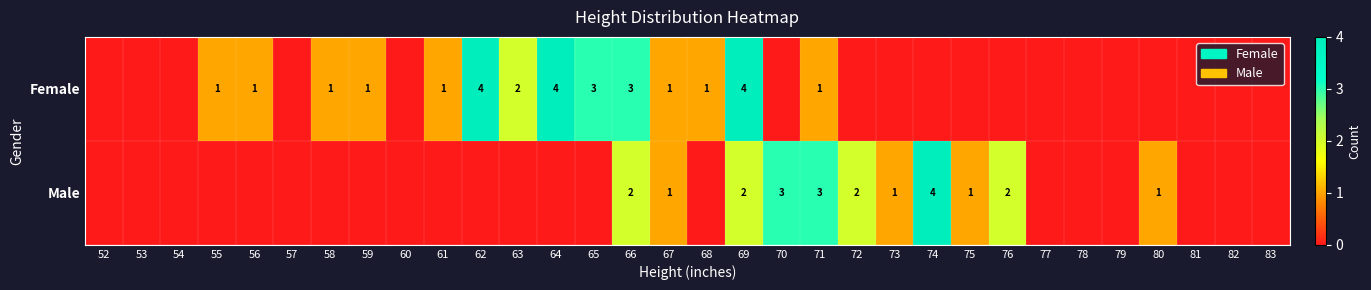

At which category does the chart reach its minimum across all series?

52